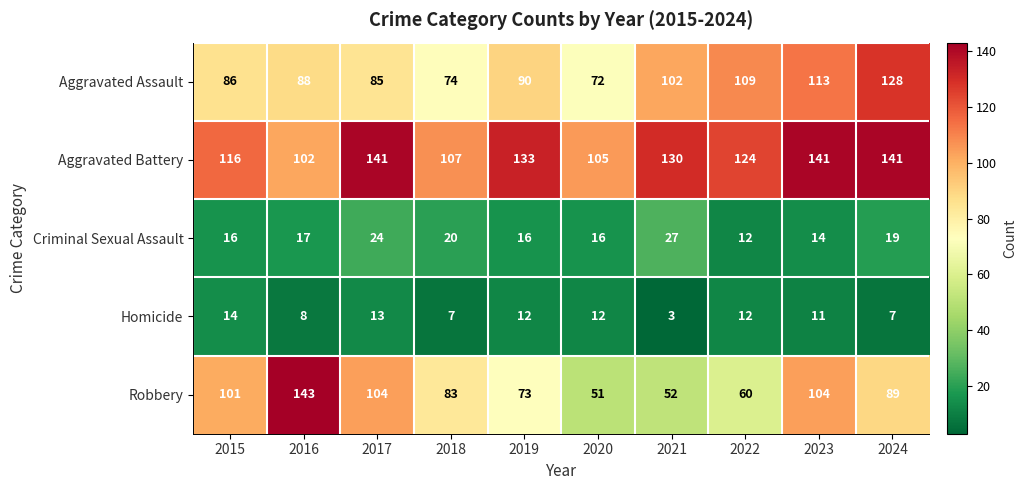

What value does the Aggravated Battery series have at 2023?

141